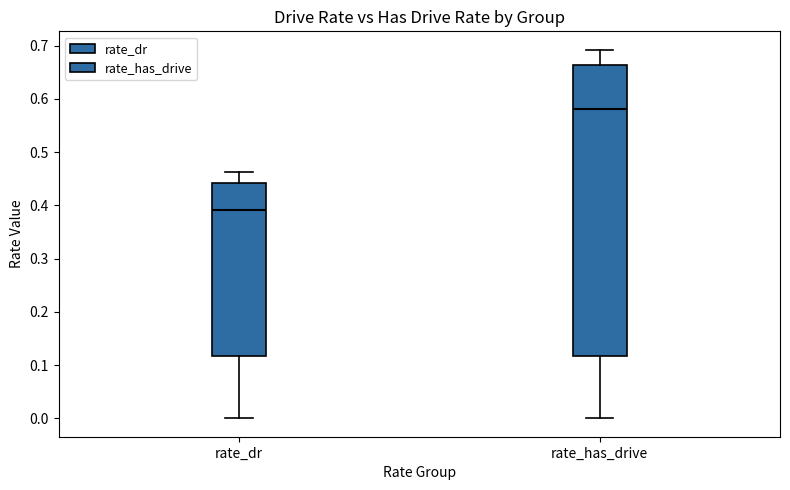

Reading left to right, transcribe this box plot: for each box, give where its median line is, the range the box spans, and where its two whiskers end, as read against the y-axis. The values are not printed on the chart, so give them approximately, as read against the axis.

rate_dr: median 0.39, box 0.12 to 0.44, whiskers 0.00 to 0.46
rate_has_drive: median 0.58, box 0.12 to 0.66, whiskers 0.00 to 0.69